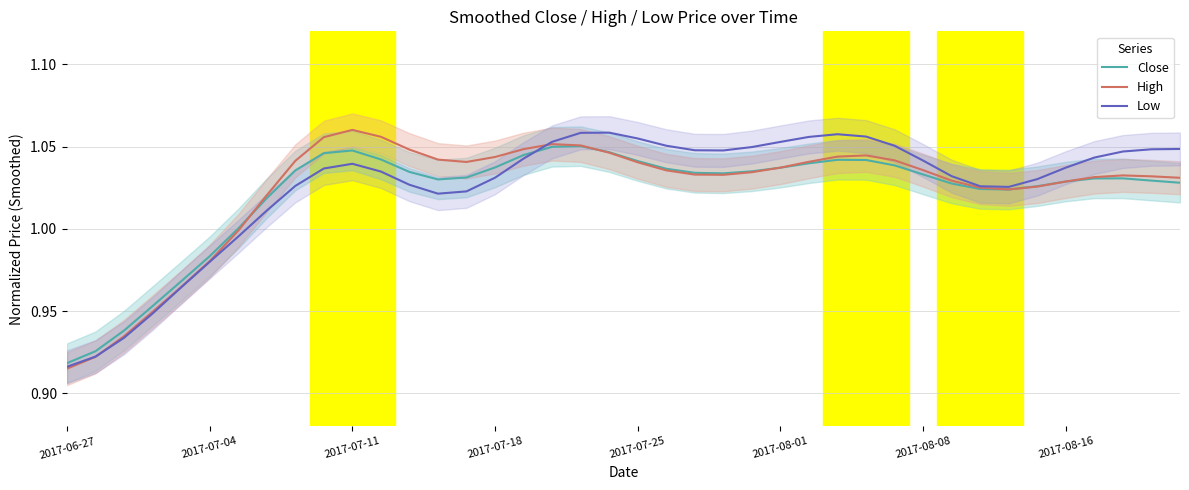

At which label is Close closest to 0?

2017-06-27